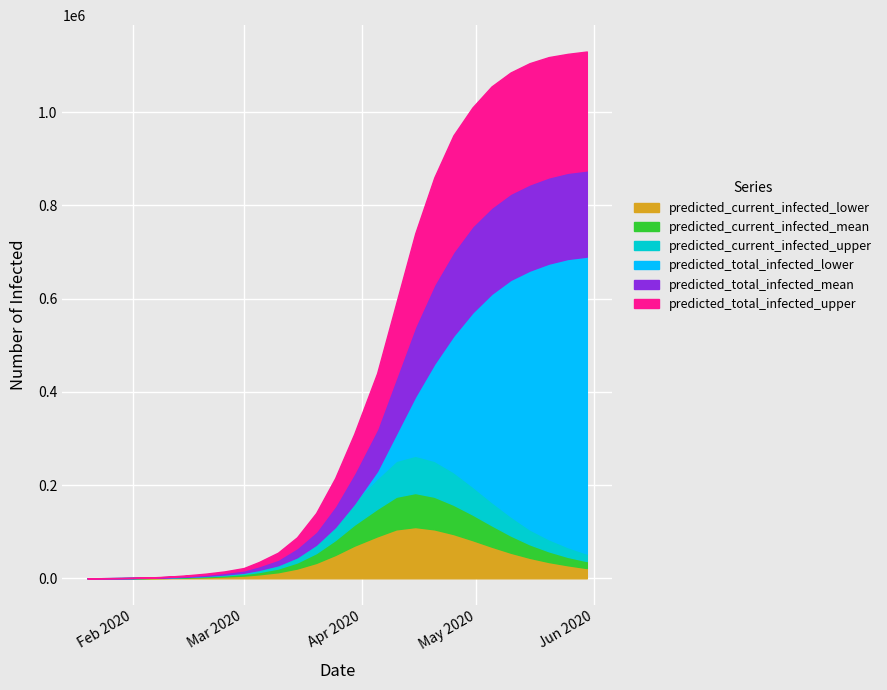

True or false: predicted_total_mean and predicted_current_upper cross at least once.

False